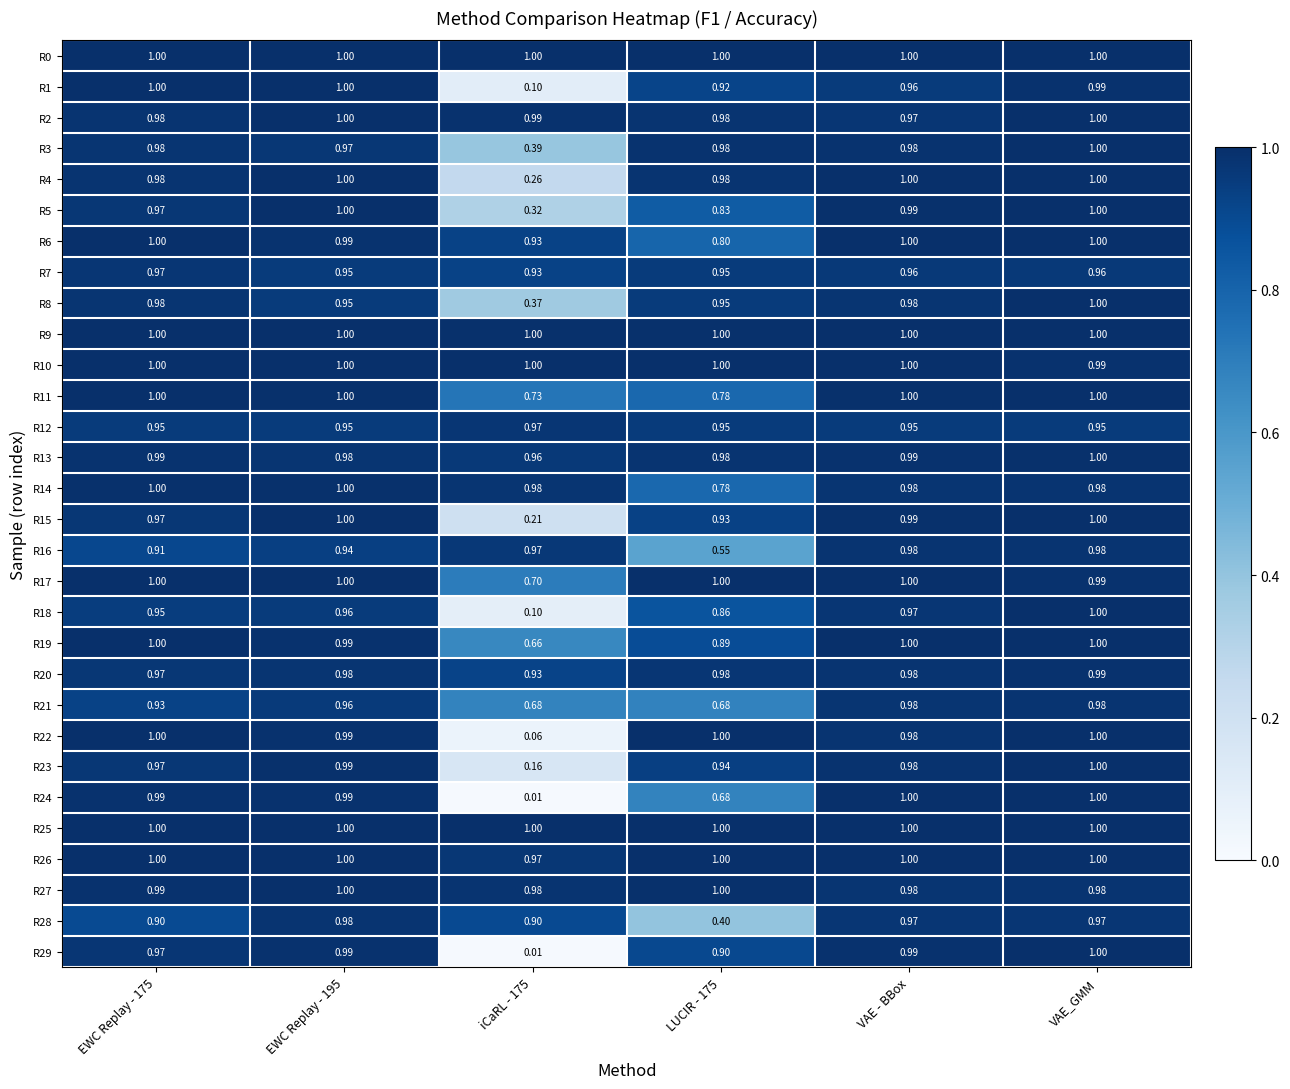

At which category is the sum across all series the highest?

VAE_GMM